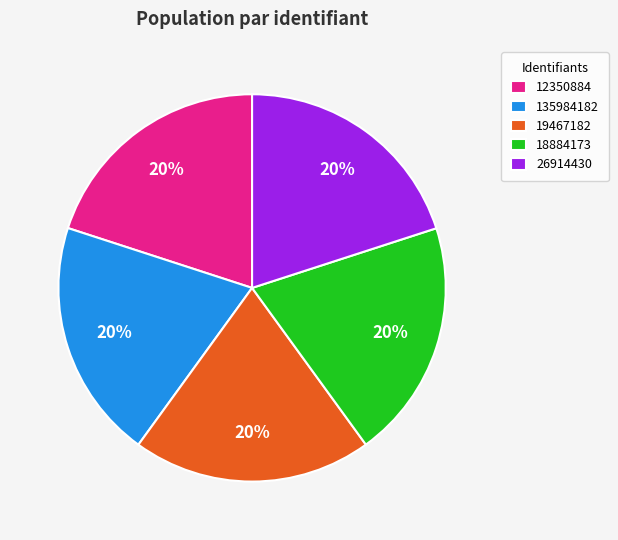

True or false: 12350884 accounts for 8% of the total.

False